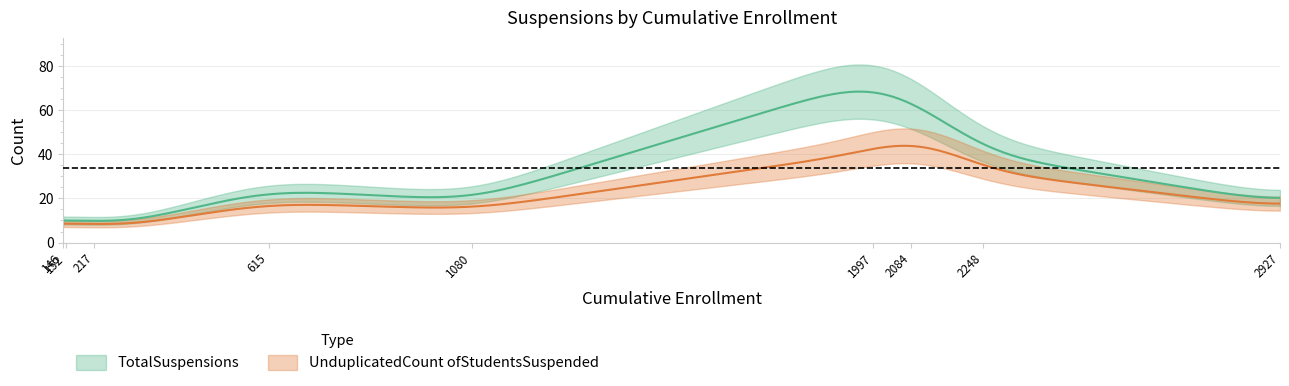

What are all the series names shown in the legend?

TotalSuspensions, UnduplicatedCount ofStudentsSuspended